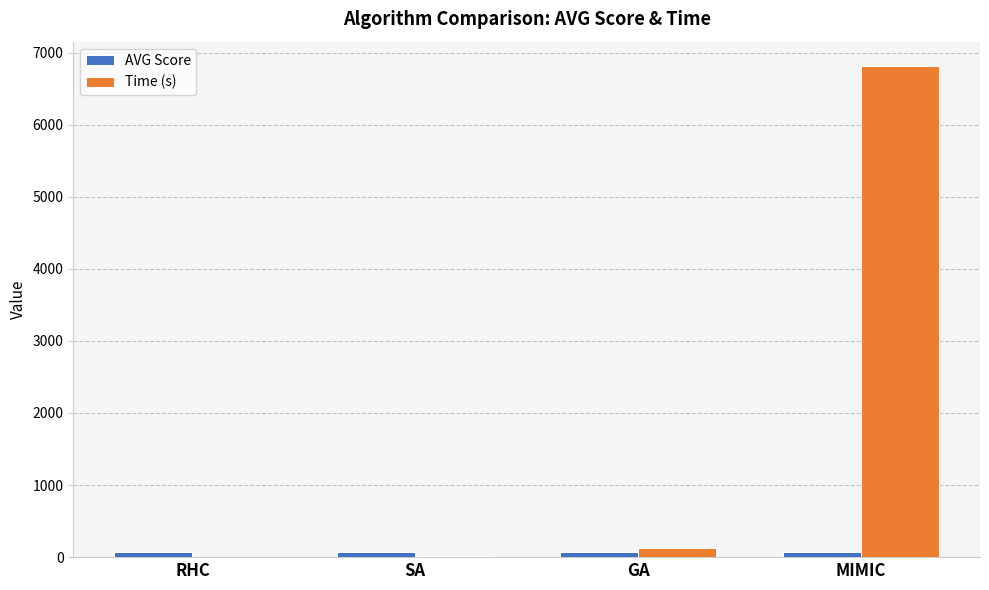

Where is Time (s) nearest to the value 3407?

GA